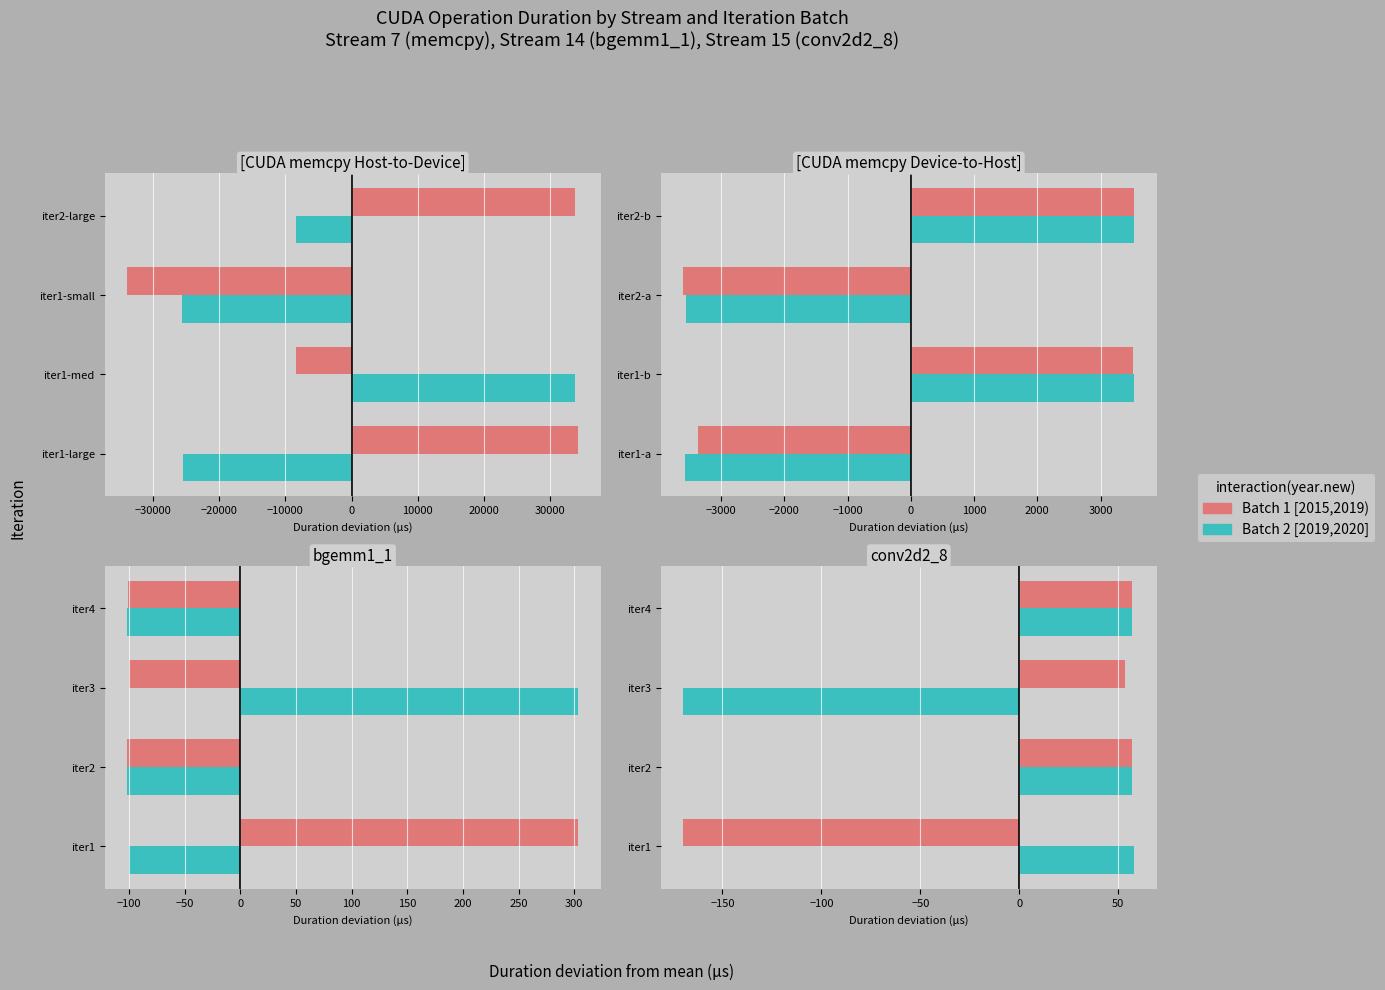

What are all the series names shown in the legend?

Batch 1 (2015,2019), Batch 2 (2019,2020)